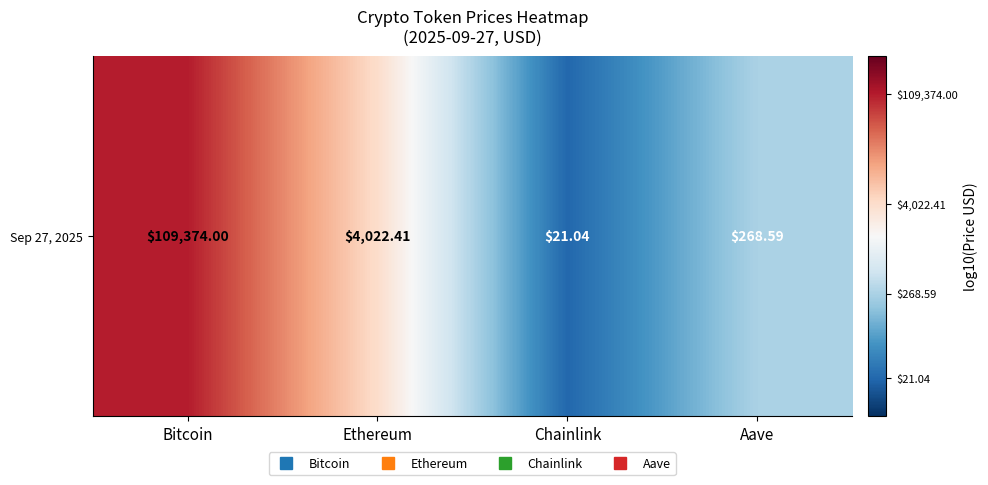

True or false: the data shows 0.7 at Chainlink.

False